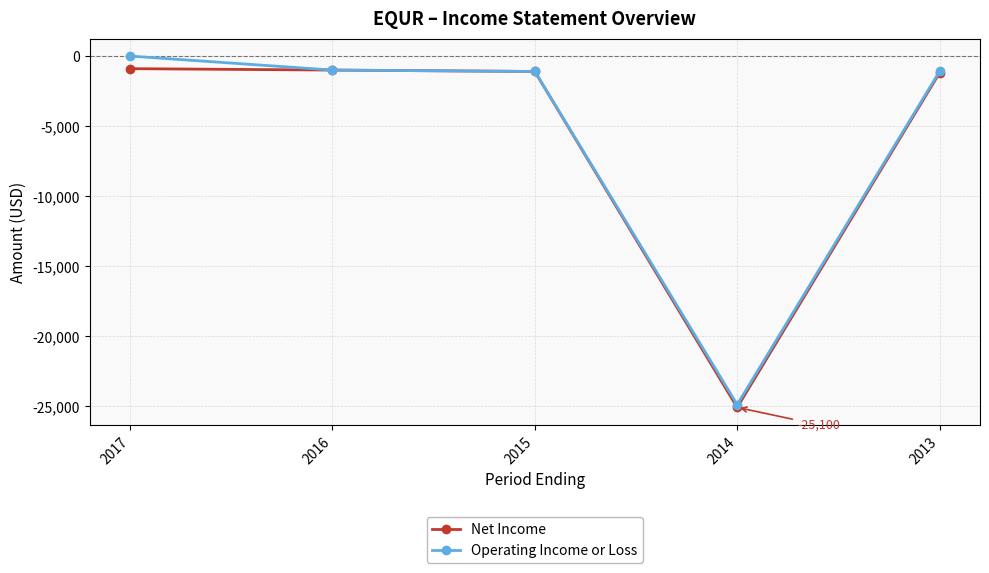

What is the average value of the Net Income series?

-5860